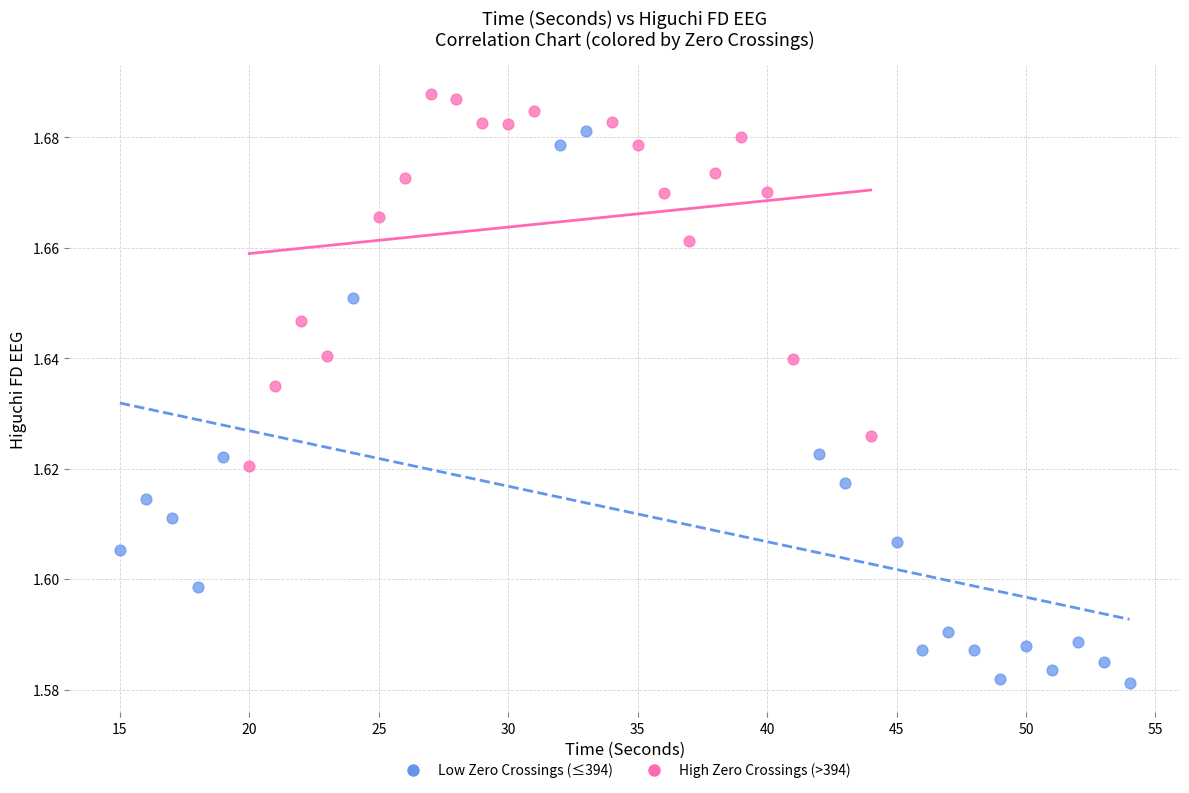

What are all the series names shown in the legend?

Low Zero Crossings (≤394), High Zero Crossings (>394)